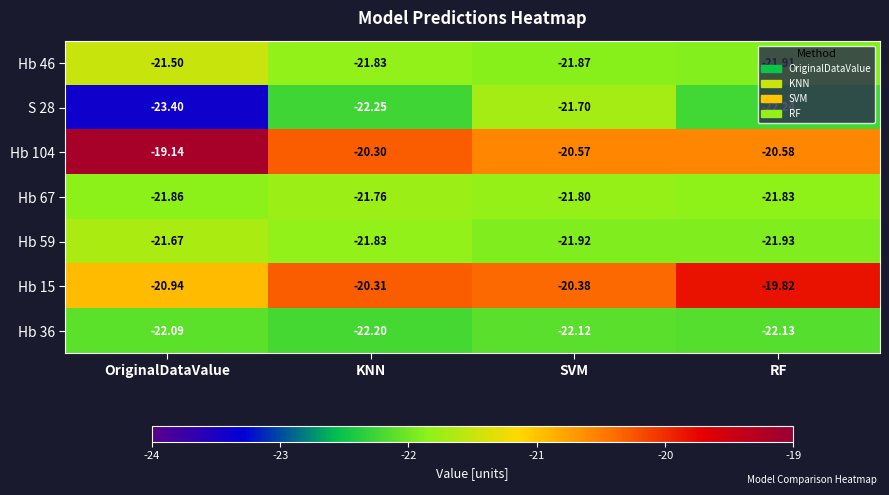

At which category is the sum across all series the highest?

SVM